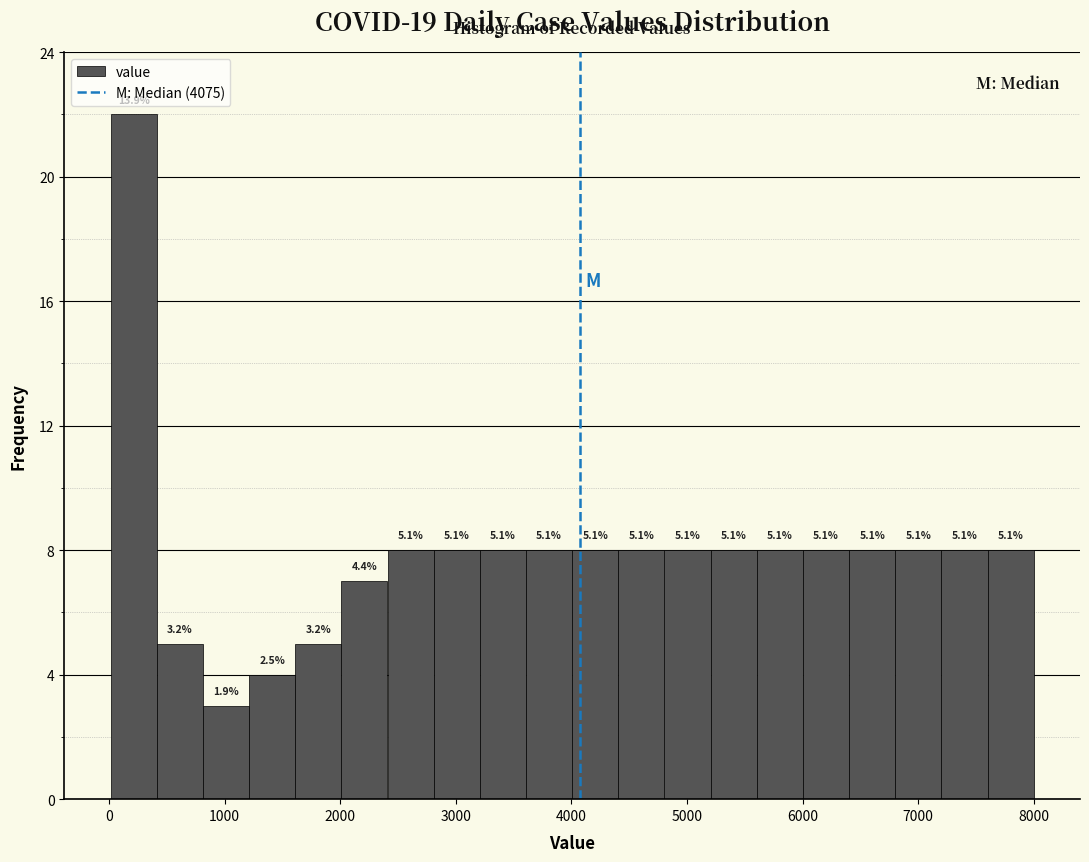

Read against the x-axis, roughly where is the centre of the tallest bar?

200